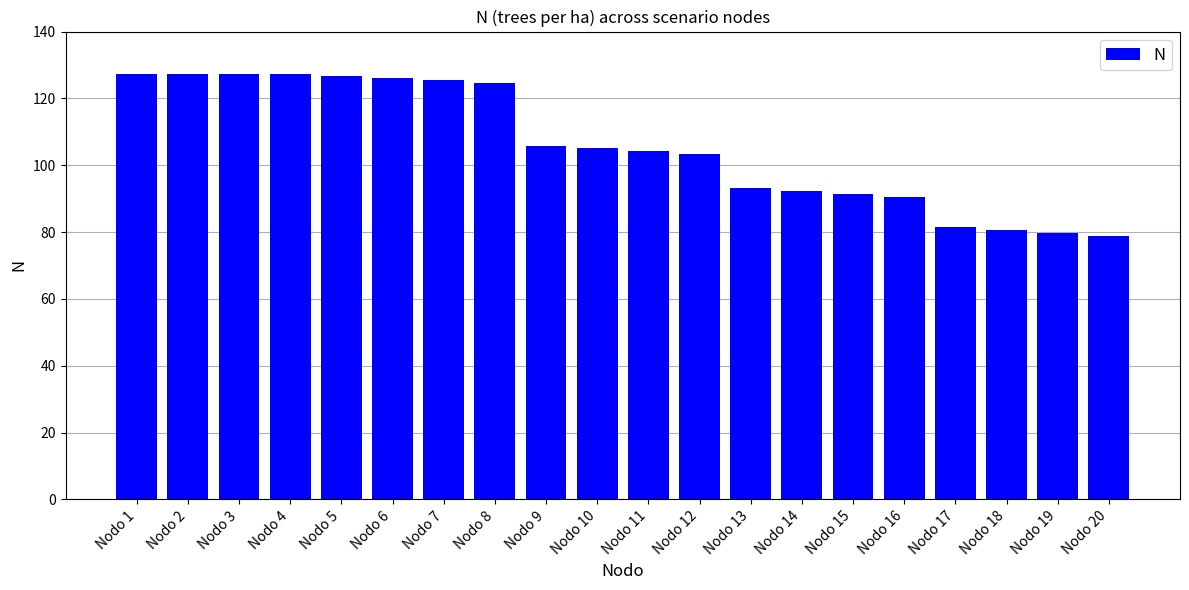

What is the average value?

105.9